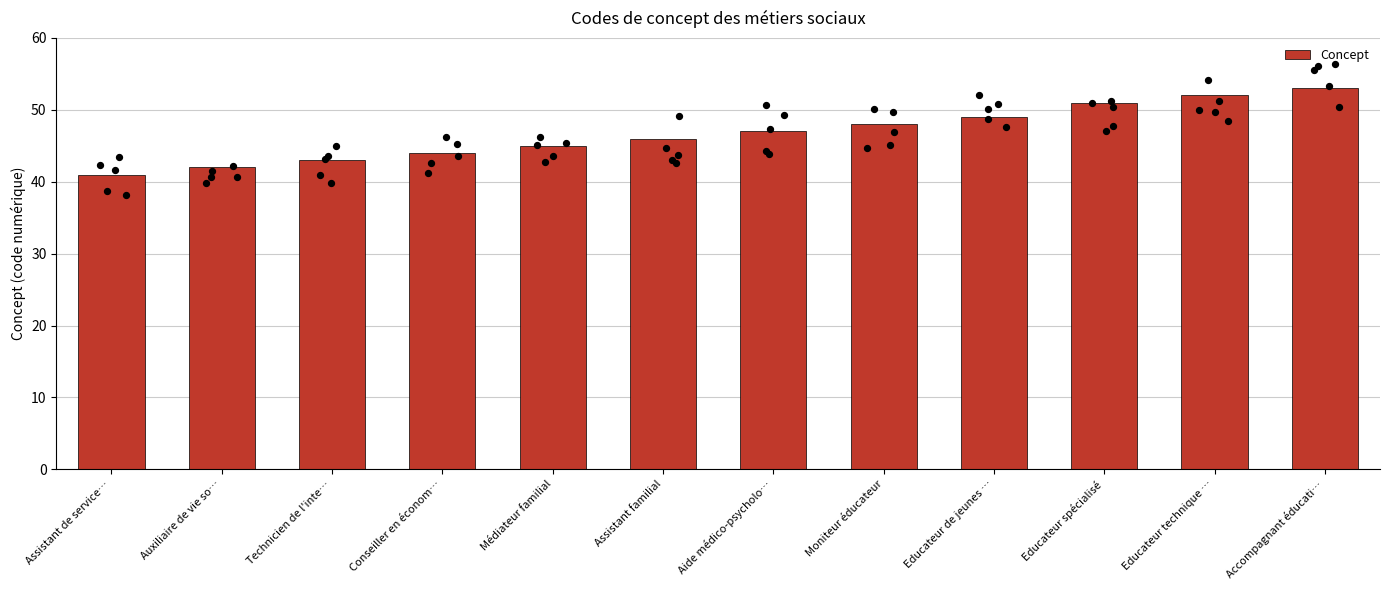

Which has a higher value, Moniteur éducateur or Conseiller en économ…?

Moniteur éducateur